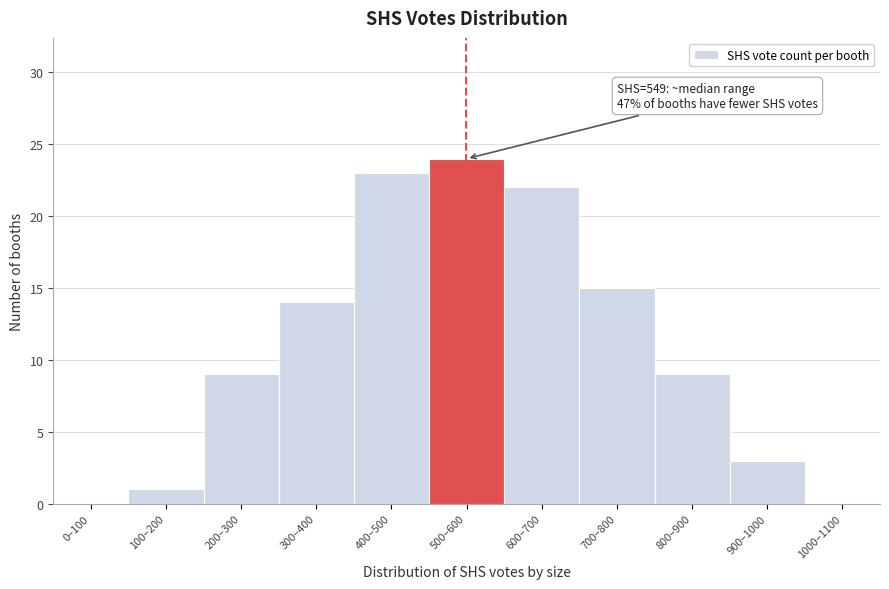

Reading left to right, list all the values displayed in this chart.

0–100=0	100–200=1	200–300=9	300–400=14	400–500=23	500–600=24	600–700=22	700–800=15	800–900=9	900–1000=3	1000–1100=0